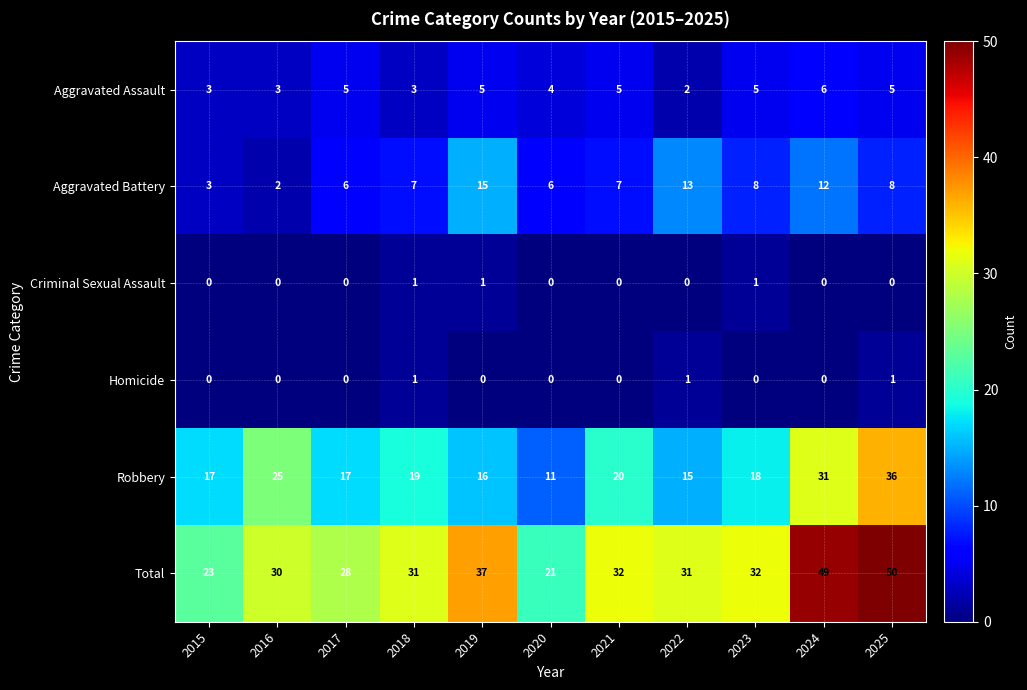

The value of Total at 2016 is 30. True or false?

True